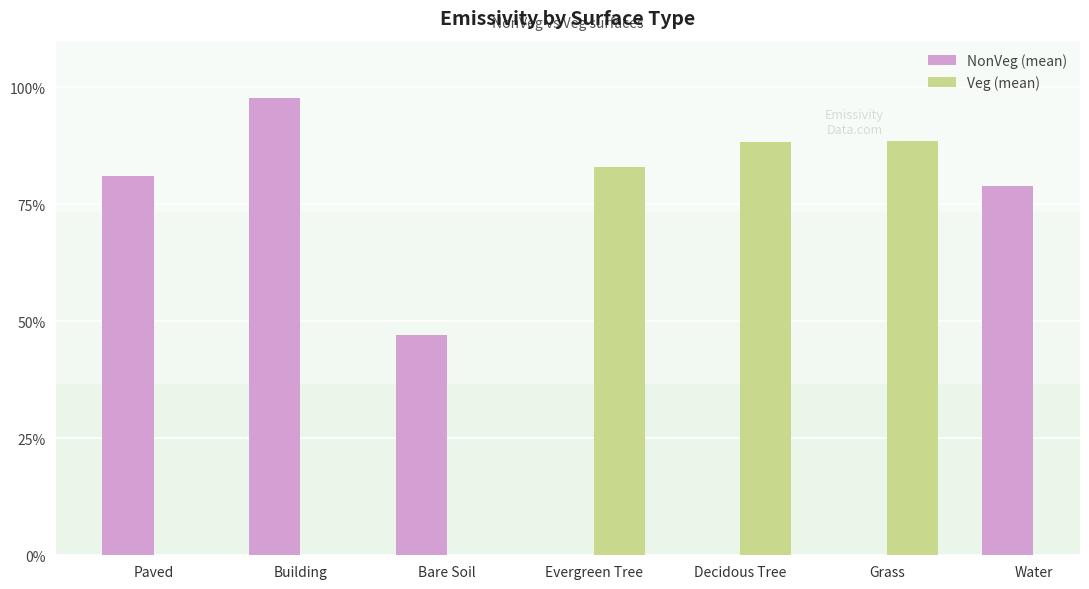

What is the highest value of the NonVeg (mean) series?

1.0